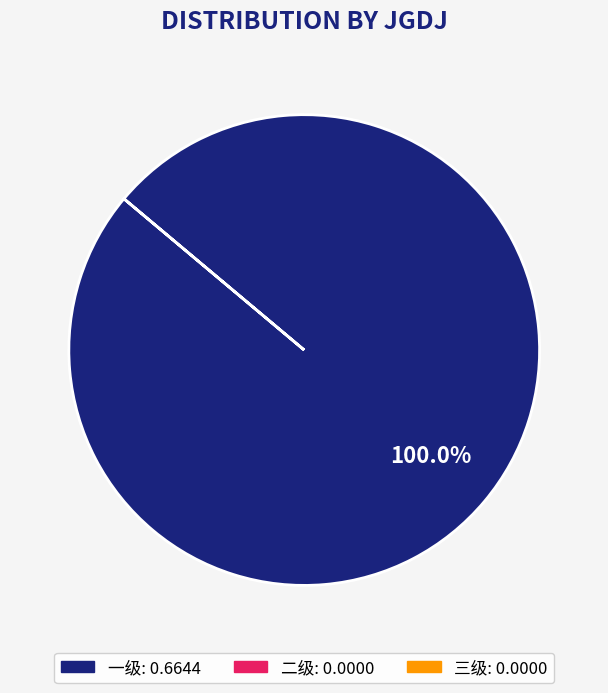

Is there any slice that represents more than half of the pie?

Yes